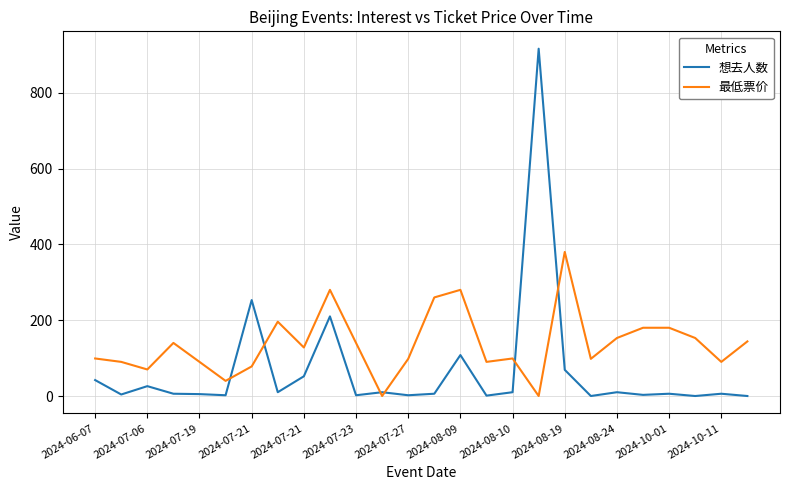

List the series in order of their peak value, highest first.

想去人数, 最低票价